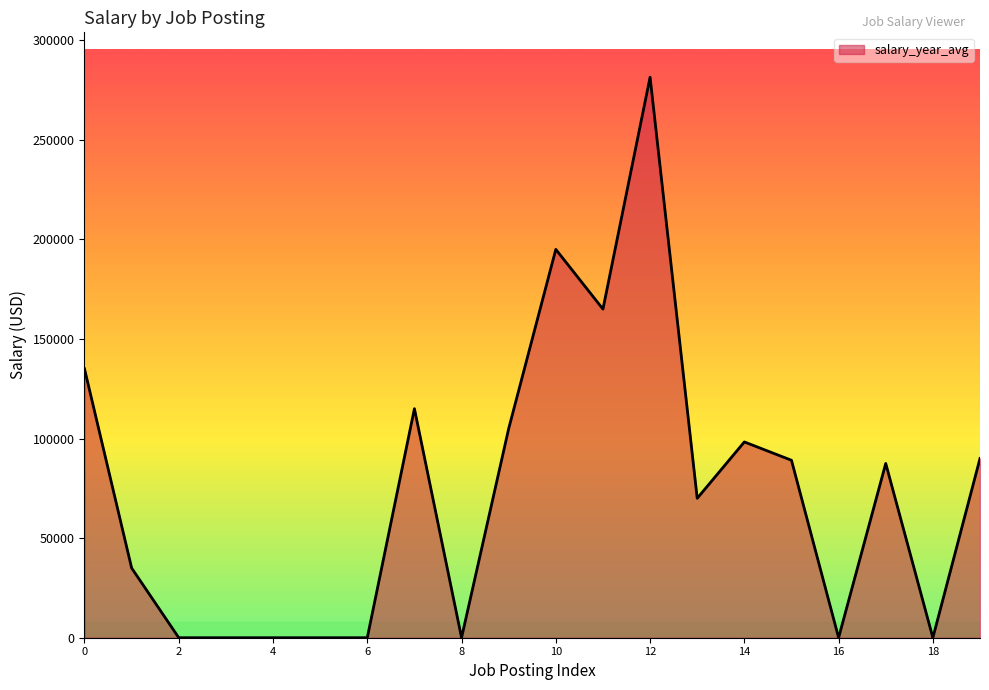

What is the sum of all values?

1466352.0